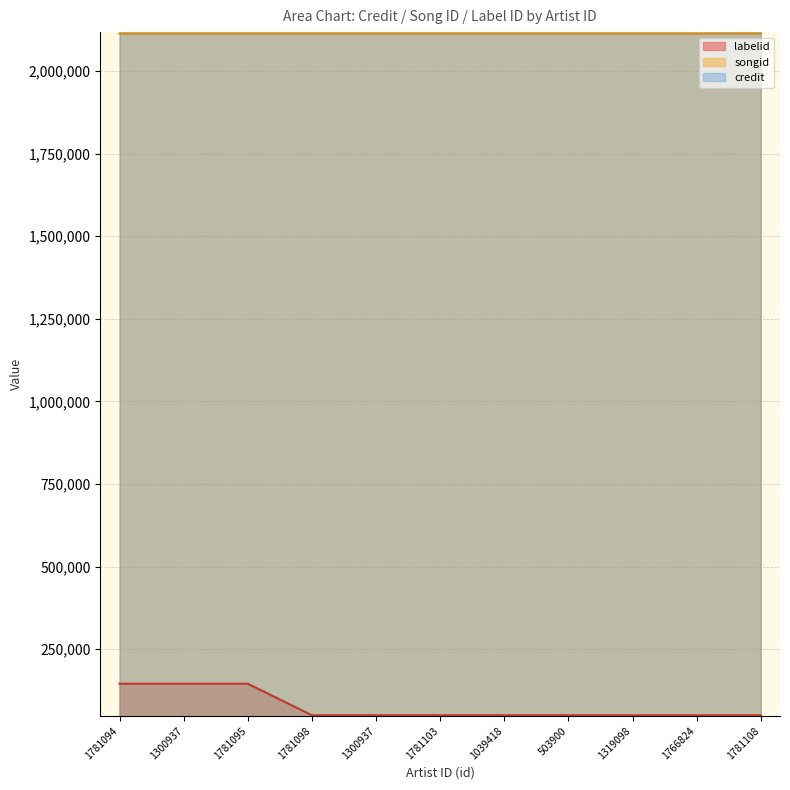

What is the label of the 5th point from the right?

1039418